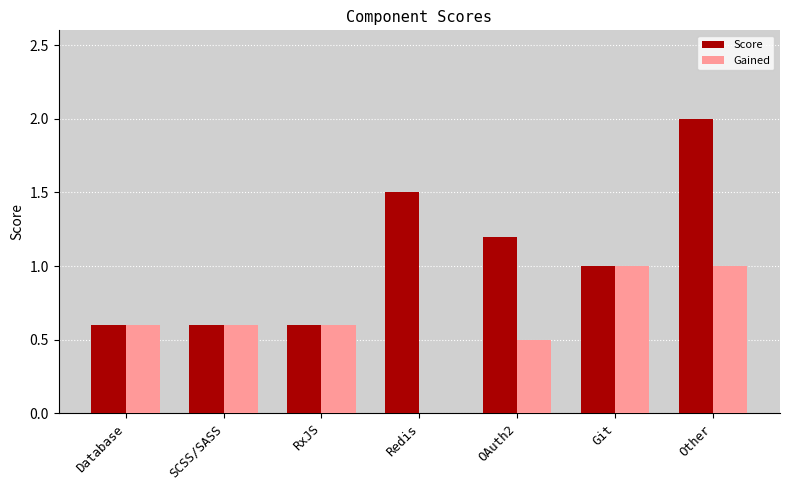

Reading left to right, list all the values displayed in this chart.

Score: Database=0.6	SCSS/SASS=0.6	RxJS=0.6	Redis=1.5	OAuth2=1.2	Git=1.0	Other=2.0
Gained: Database=0.6	SCSS/SASS=0.6	RxJS=0.6	Redis=0.0	OAuth2=0.5	Git=1.0	Other=1.0